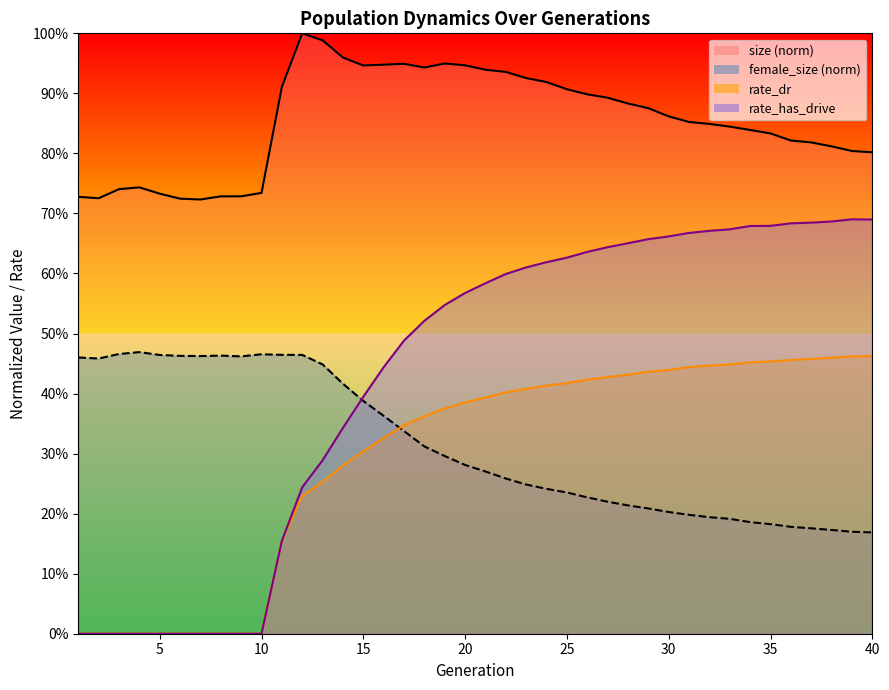

What is the approximate value of female_size at 14?

0.4